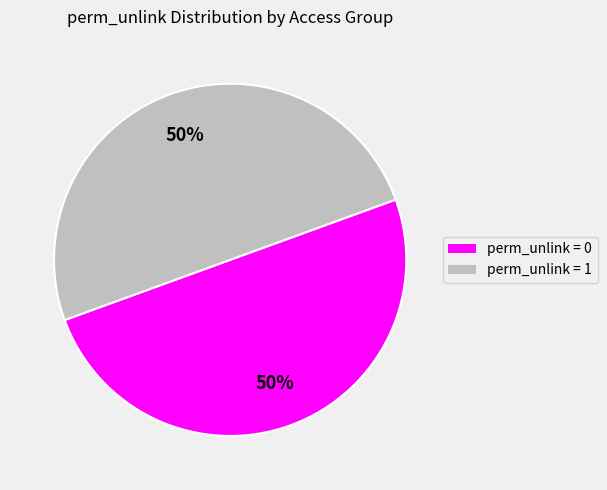

What percentage is the perm_unlink = 0 slice, to the nearest percent?

50%